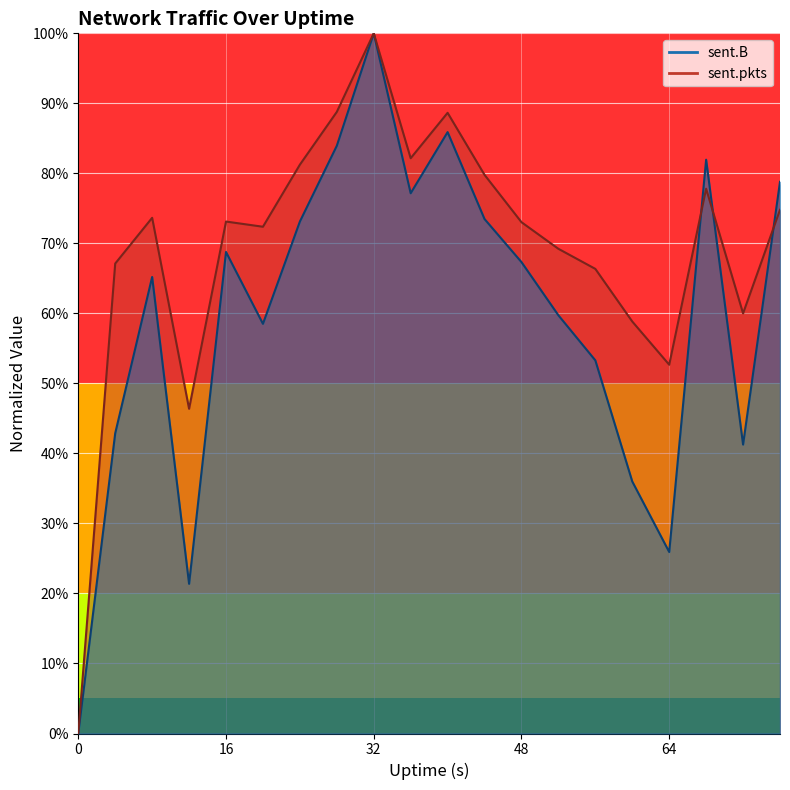

Between which two adjacent categories do sent.pkts and sent.B first intersect?

64 and 68